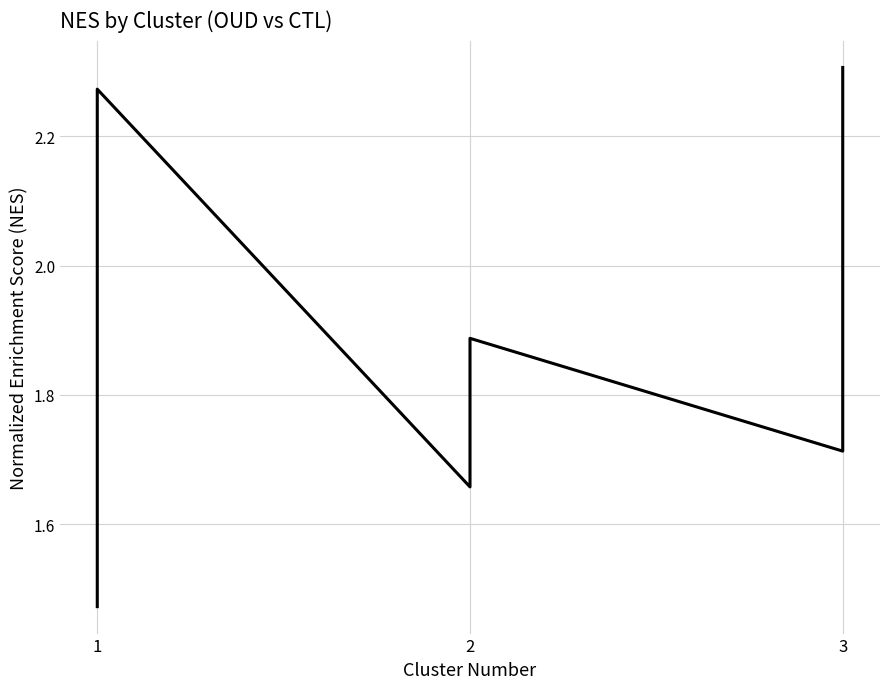

Reading left to right, what are all the values shown in this chart?

1.5	1.5	1.5	1.6	1.6	1.7	1.7	1.8	1.8	1.8	1.8	1.9	1.9	1.9	2.0	2.0	2.1	2.3	2.3	1.7	1.7	1.8	1.8	1.9	1.9	1.7	1.8	1.8	1.8	1.9	2.0	2.0	2.0	2.1	2.1	2.1	2.2	2.2	2.3